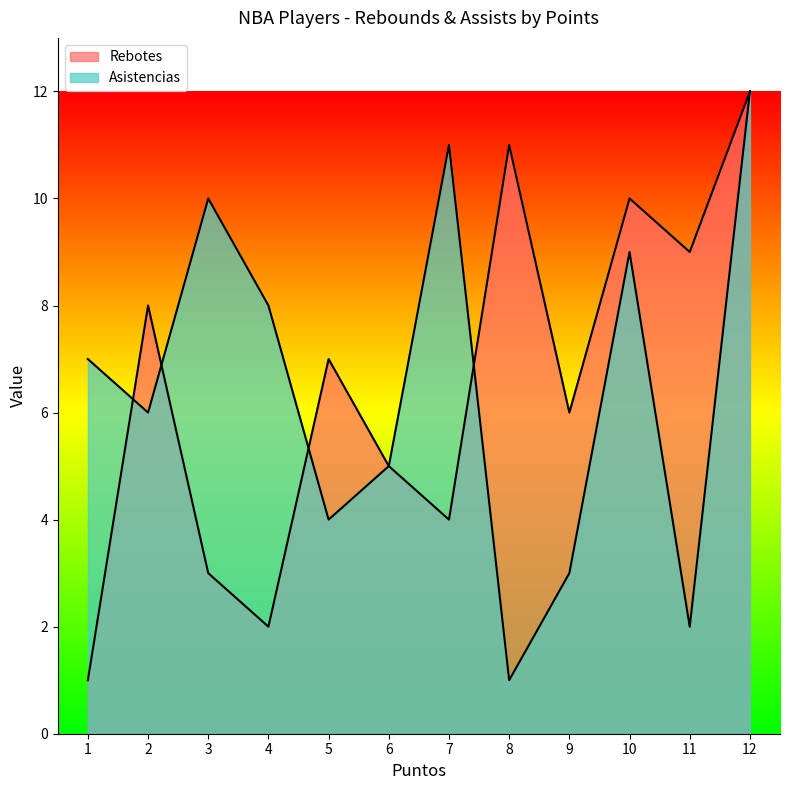

What is the average value of the Asistencias series?

6